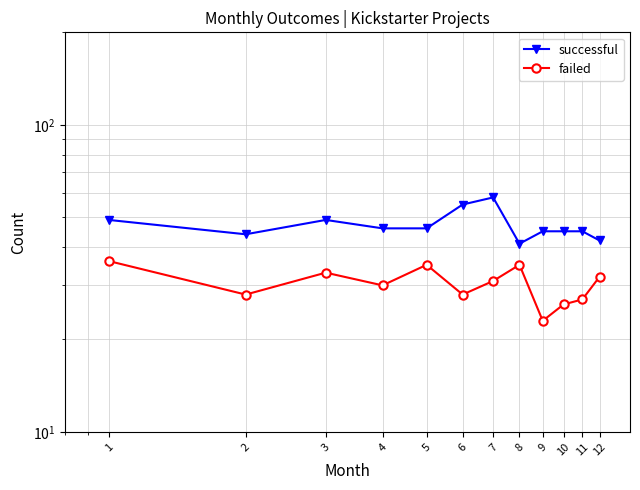

At which label does failed first exceed 31?

1